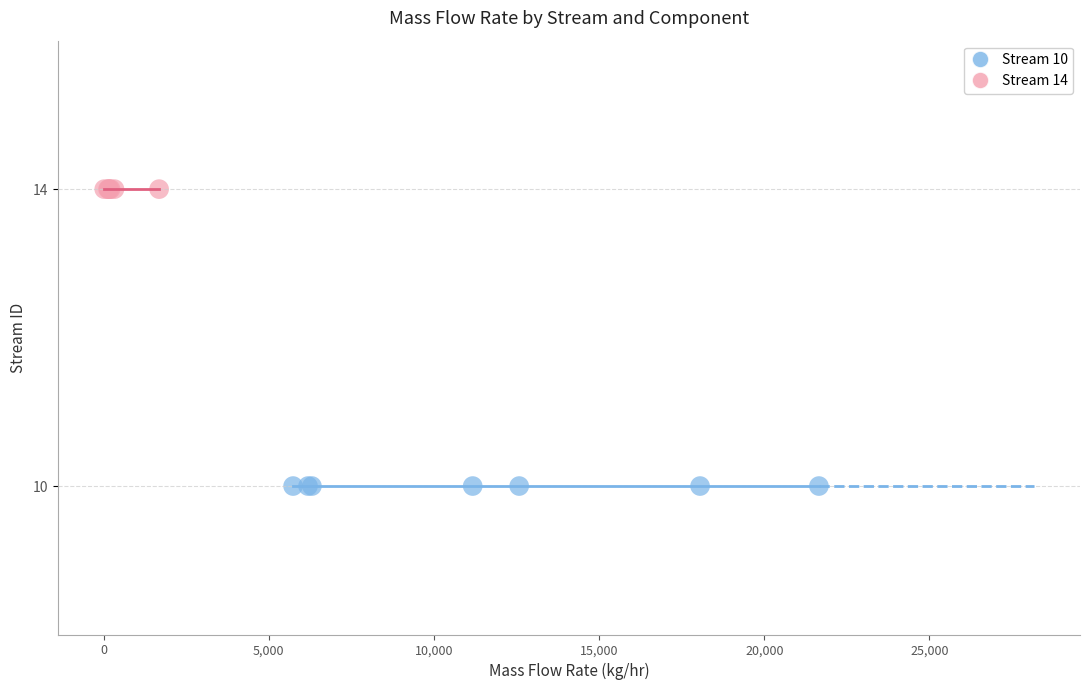

Which series reaches the minimum Y coordinate?

Stream 10